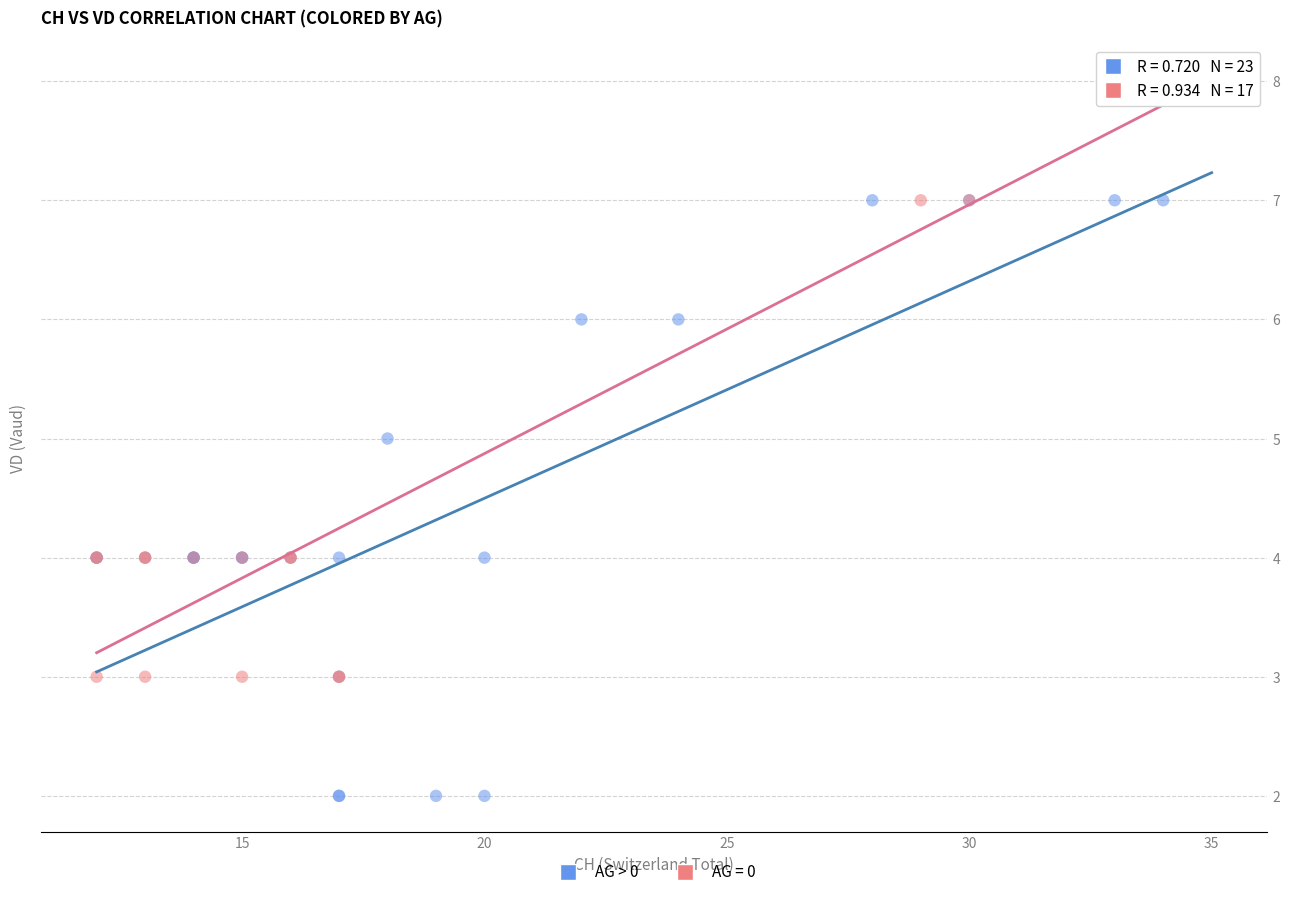

Which series reaches the minimum Y coordinate?

AG > 0